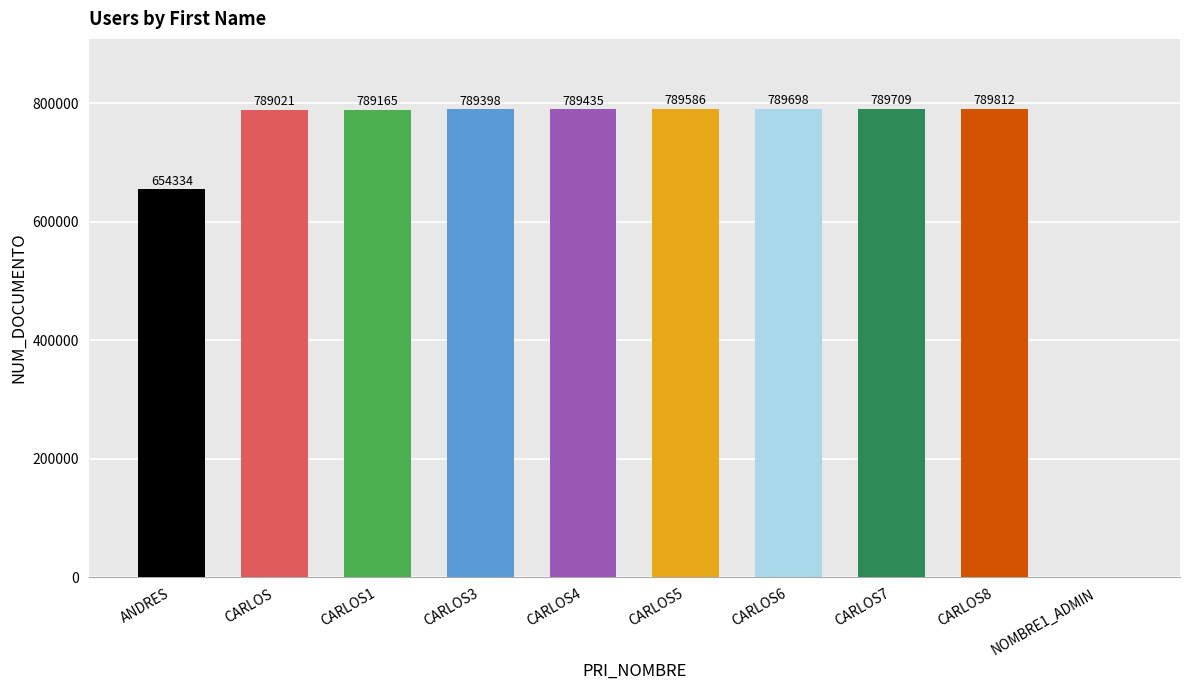

True or false: the data shows 238939 at CARLOS3.

False